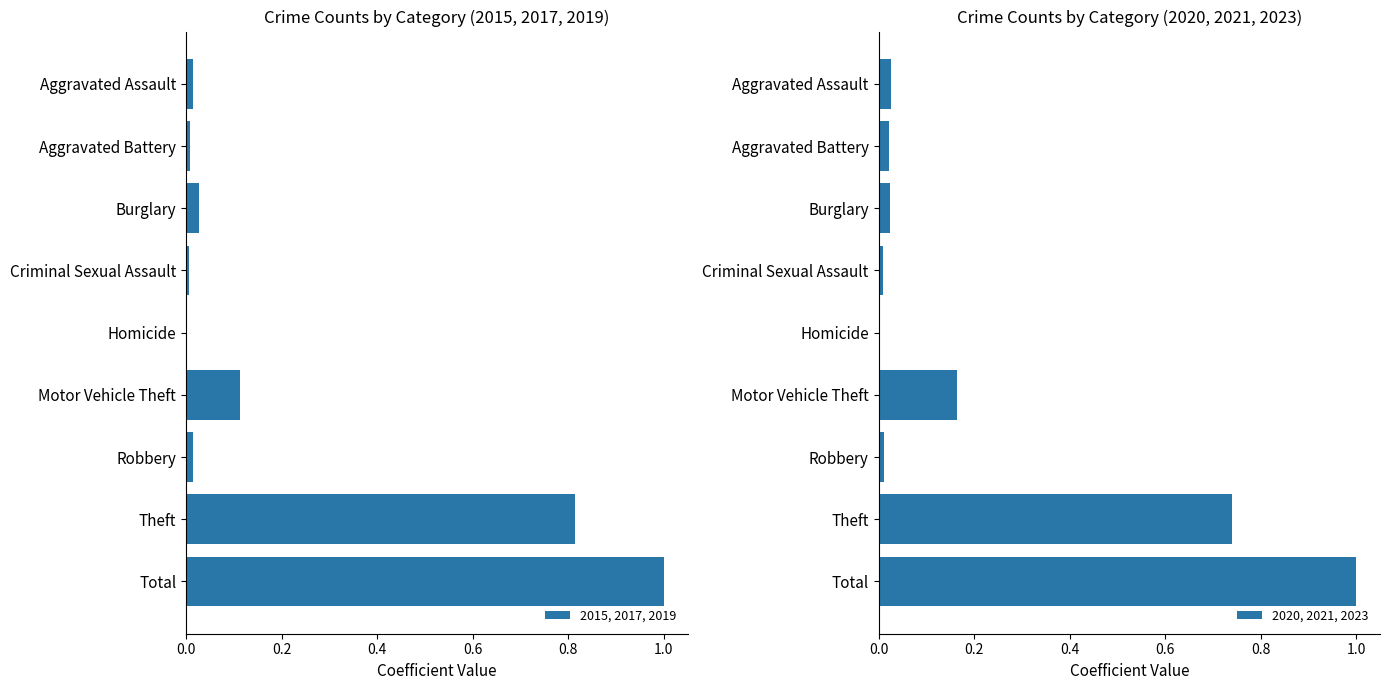

What is the greatest value displayed?

1.0